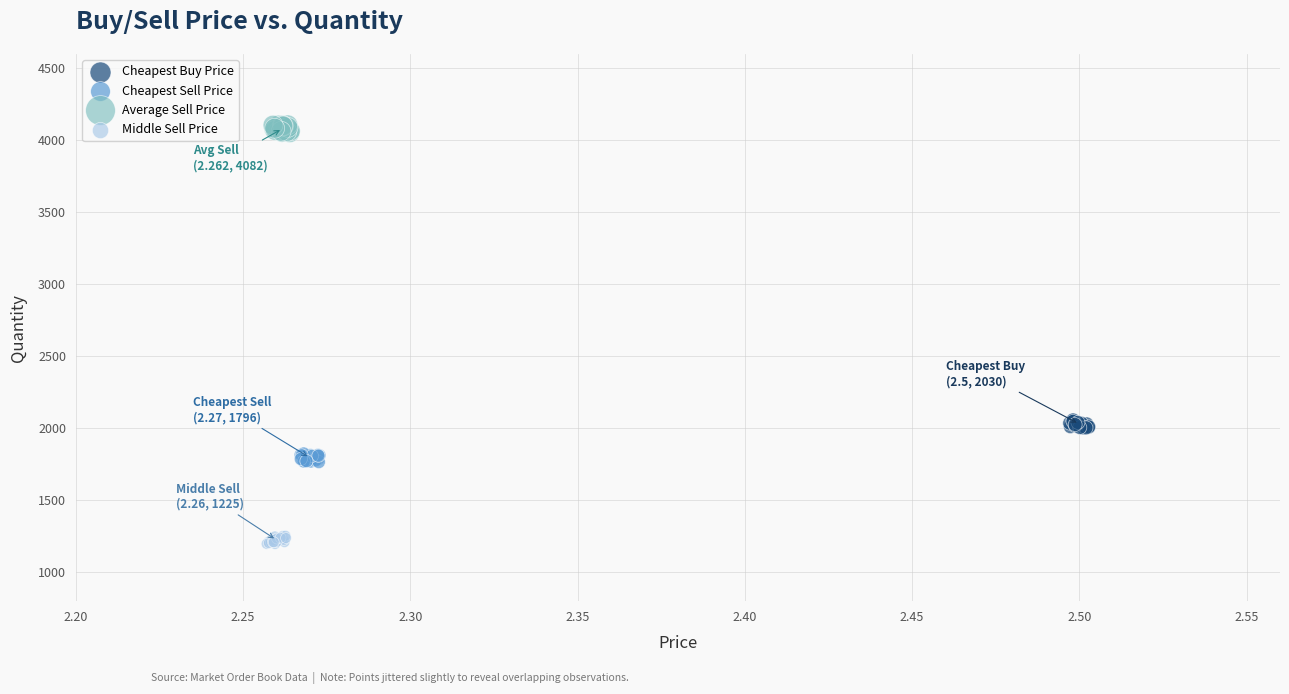

Which series reaches the minimum Y coordinate?

Middle Sell Price